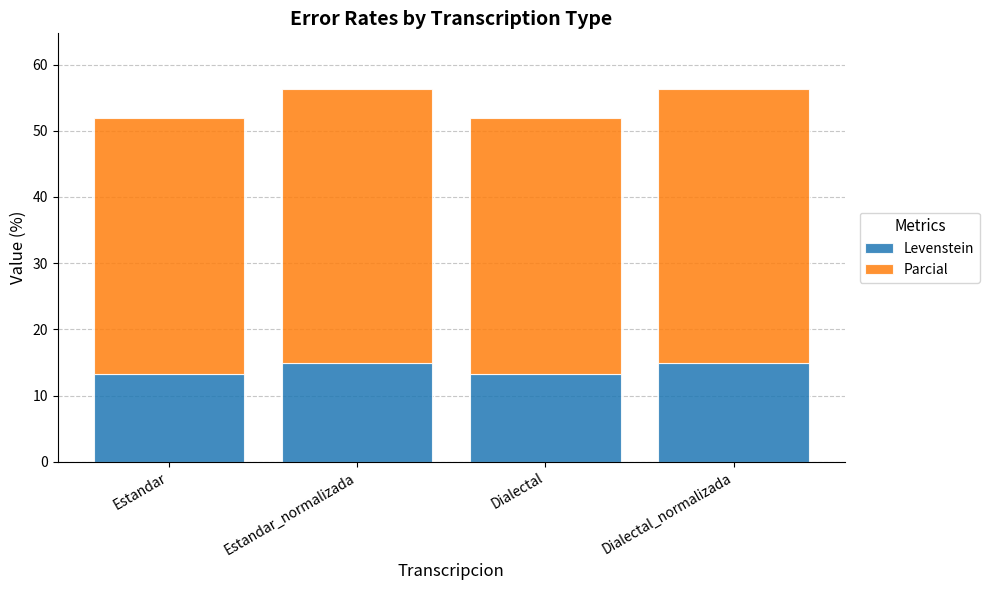

What is the difference between the second highest and second lowest values in the Levenstein series?

1.7